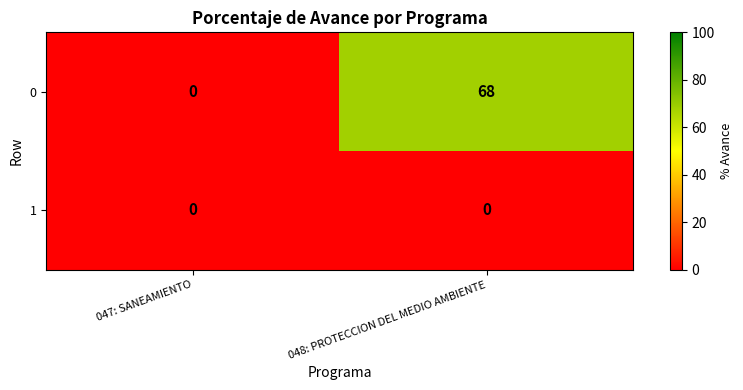

At which category is the sum across all series the highest?

048: PROTECCION DEL MEDIO AMBIENTE